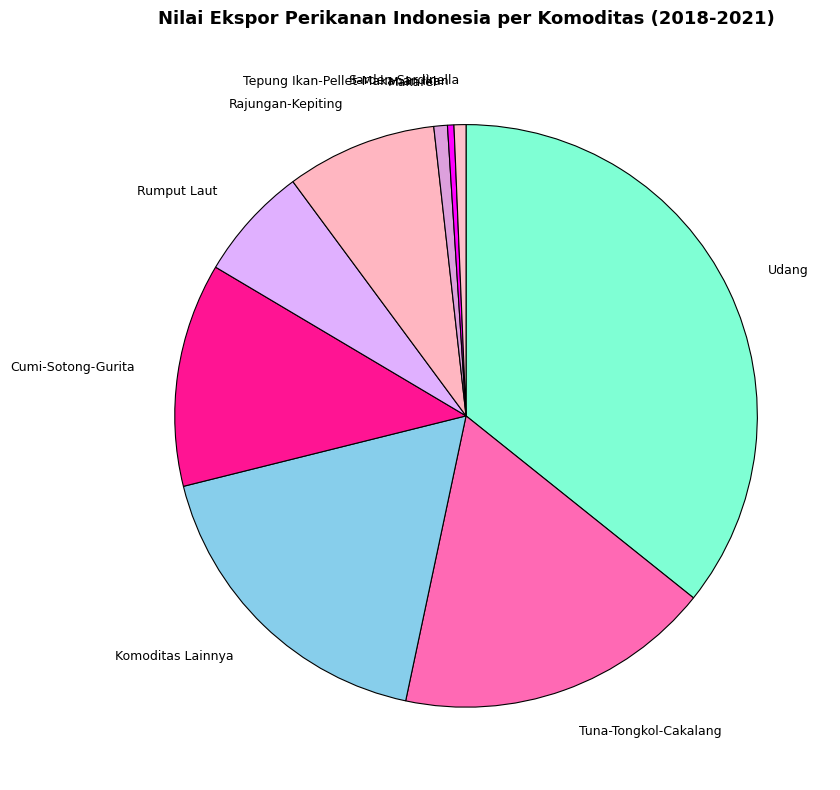

Is there any slice that represents more than half of the pie?

No